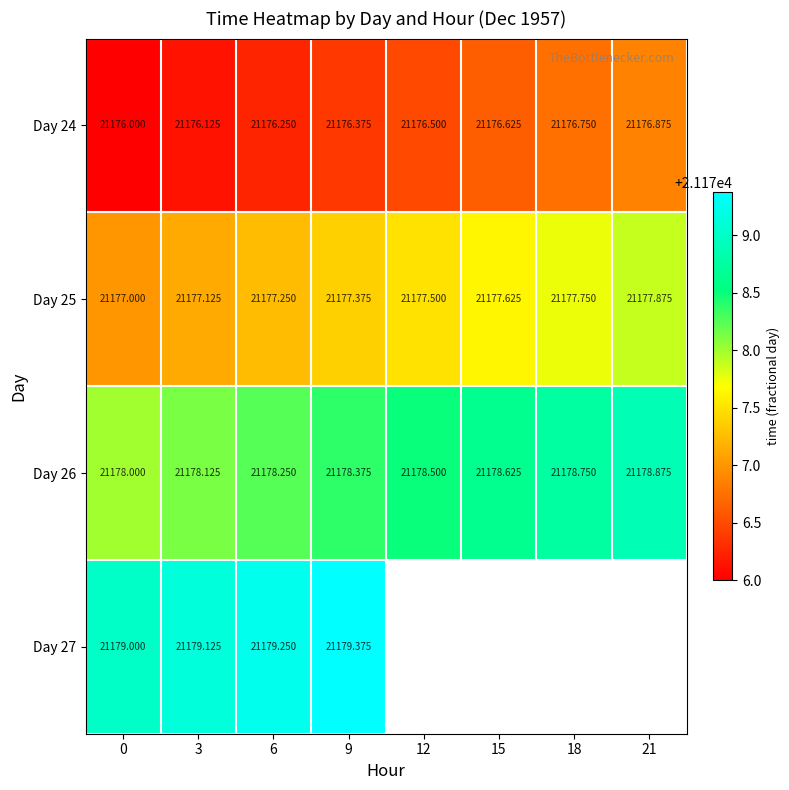

List the labels in order of Day 24 value, smallest first.

0, 3, 6, 9, 12, 15, 18, 21